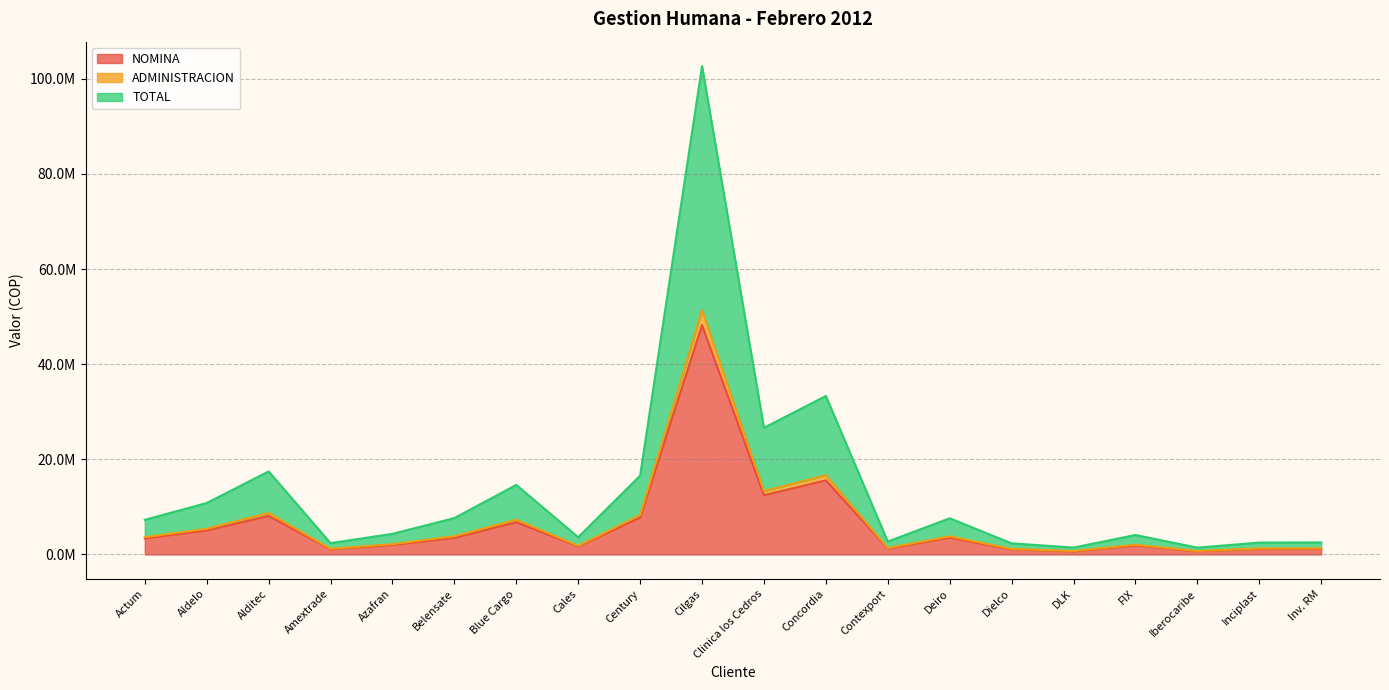

True or false: TOTAL has a value of 4334092 at Azafran.

True